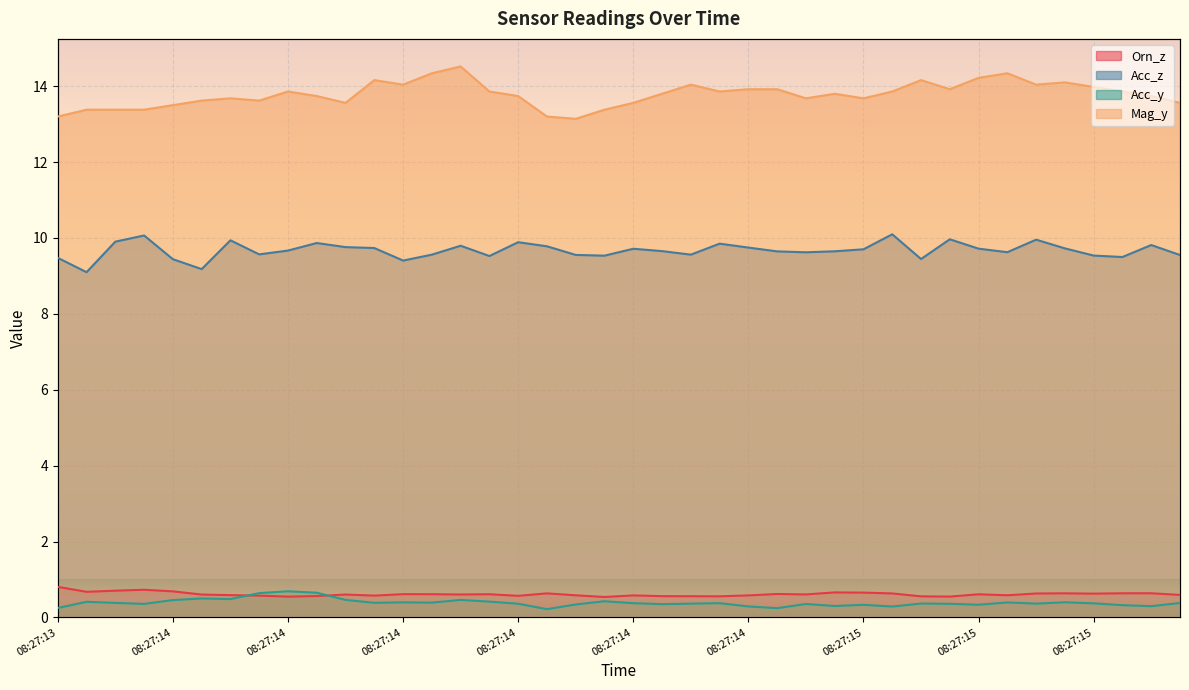

Is the value of Orn_z at 08:27:14 greater than the value of Acc_y at 08:27:14?

Yes